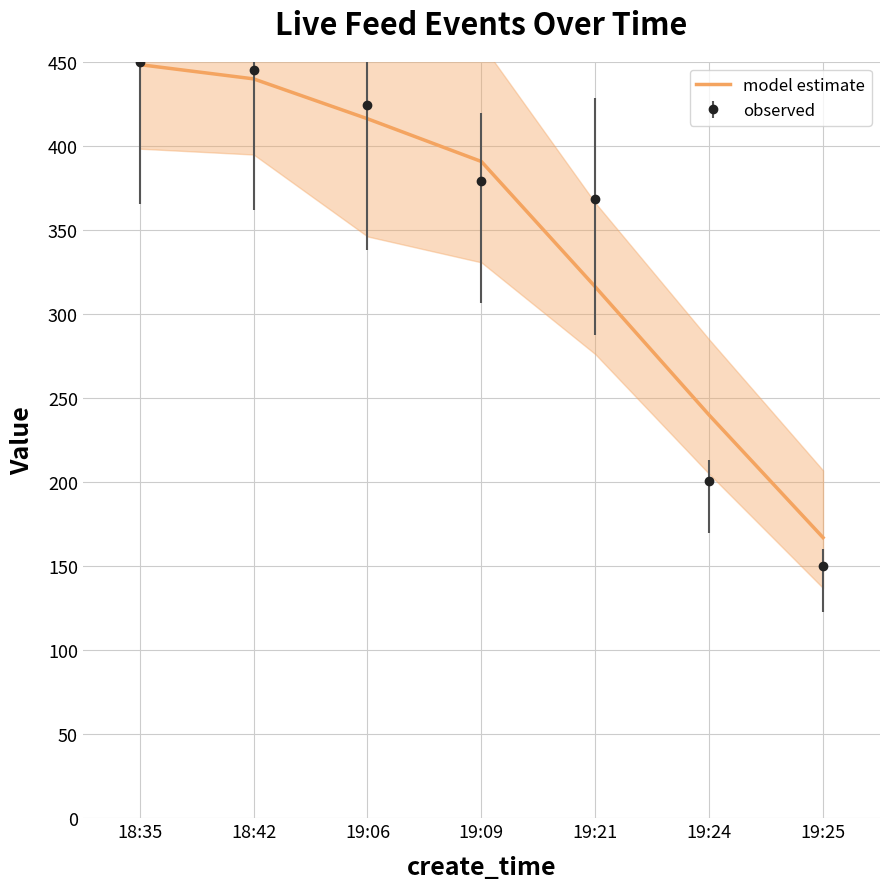

Approximately how many times larger is the value at 19:25 compared to 19:09?

0.4